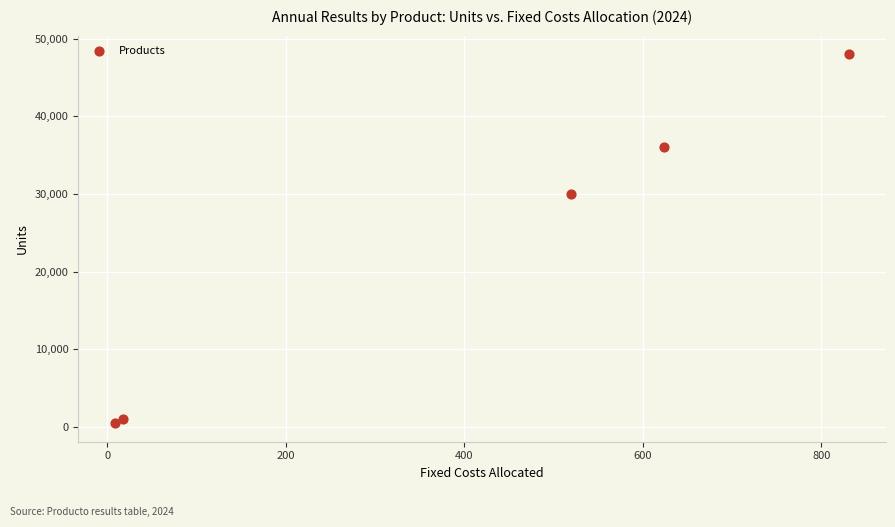

What Y value in the scatter plot is closest to 24250?

30000